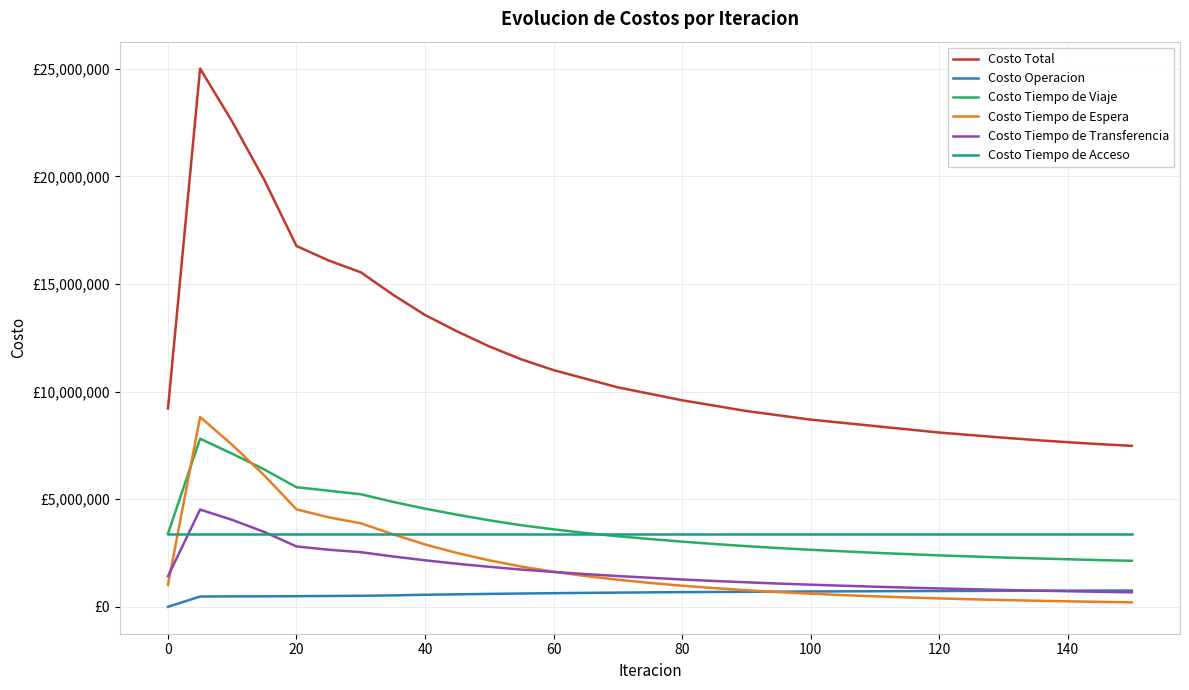

What is the difference between the maximum and minimum values in the Costo Operacion series?

757000.0